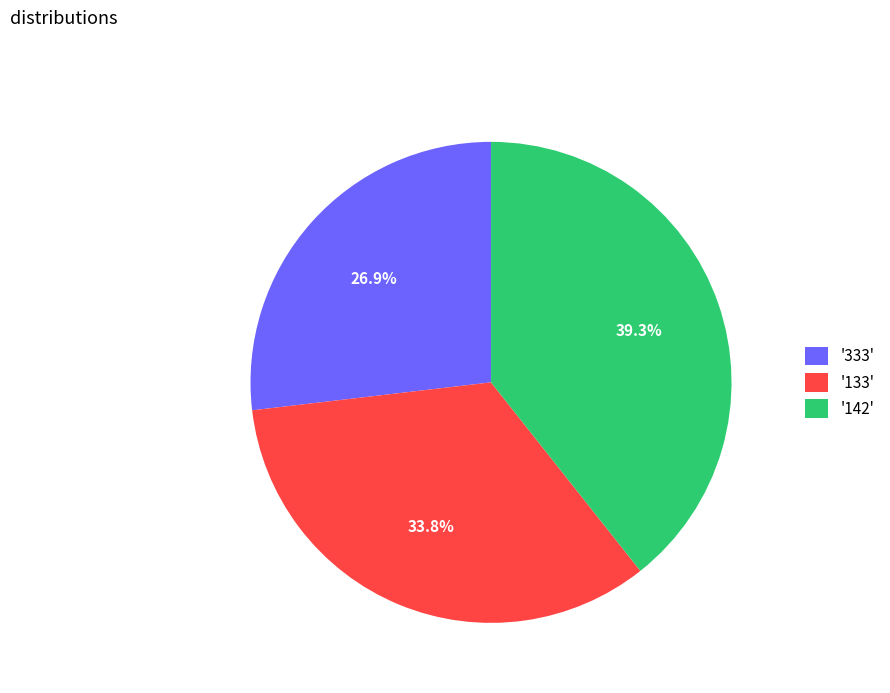

Rank the categories by value from highest to lowest.

'142', '133', '333'